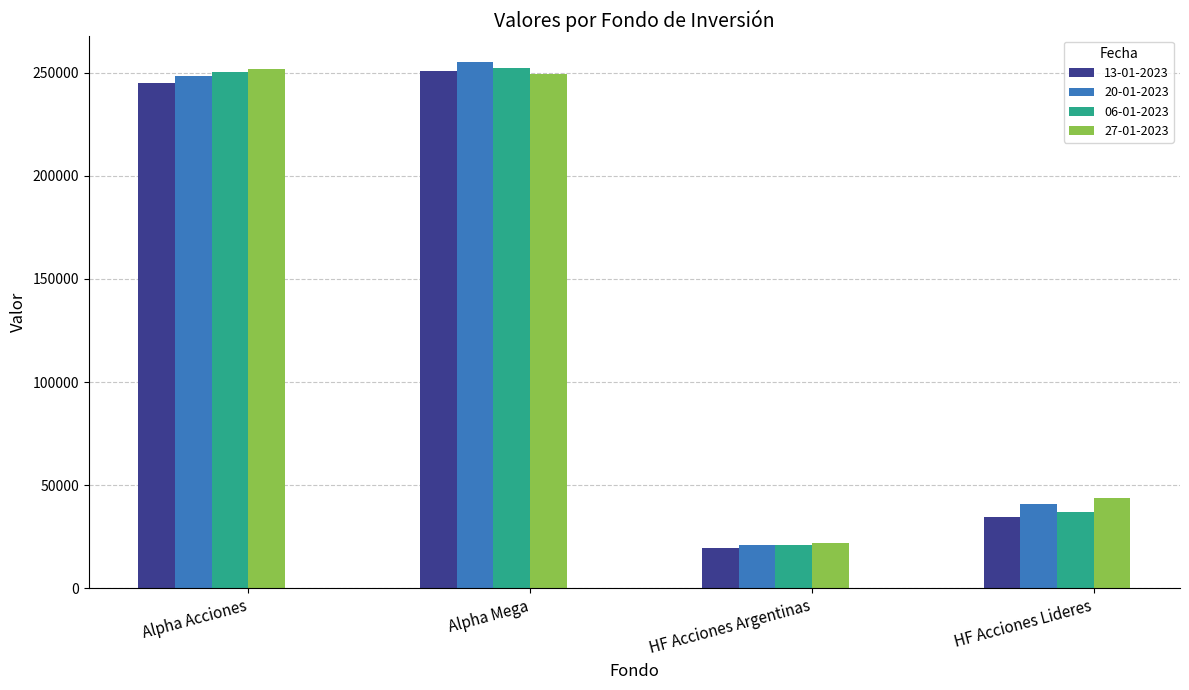

How many bars are there in total?

16